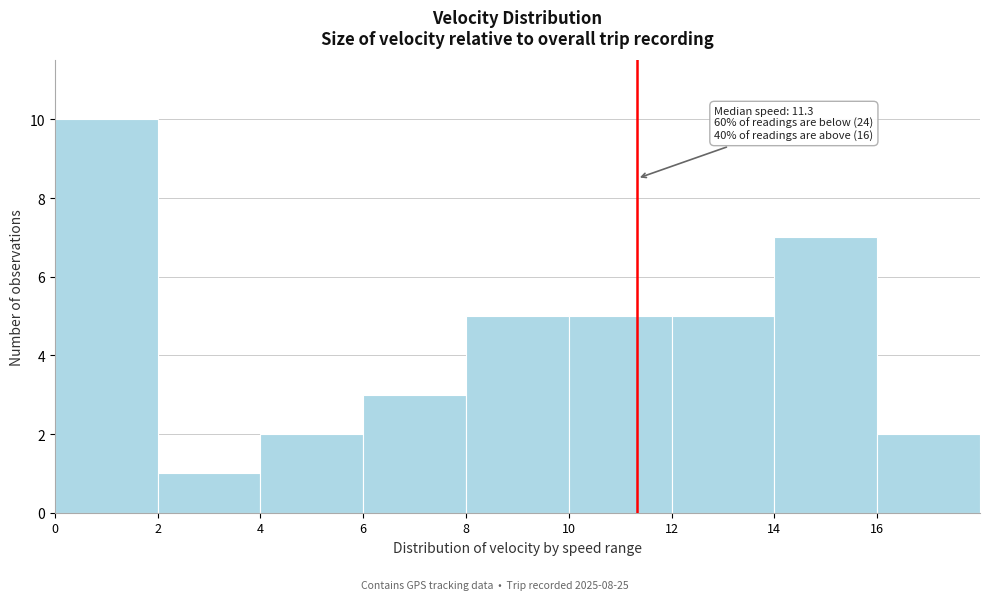

Over which range of the x-axis is the bar tallest?

0 to 2